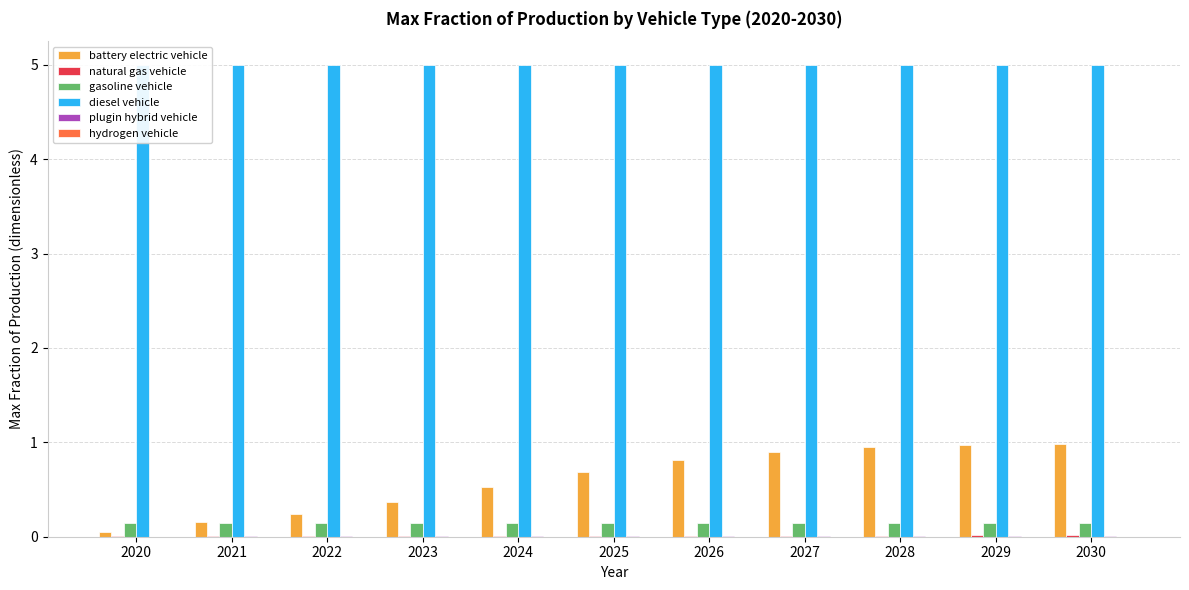

At how many categories does at least one series exceed 4?

11